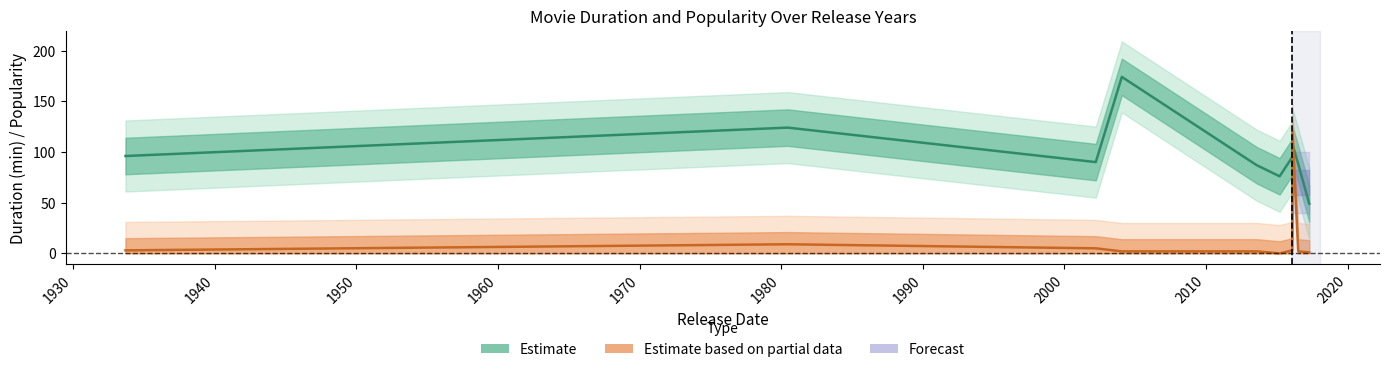

What is the difference between the maximum and minimum values in the Estimate based on partial data series?

120